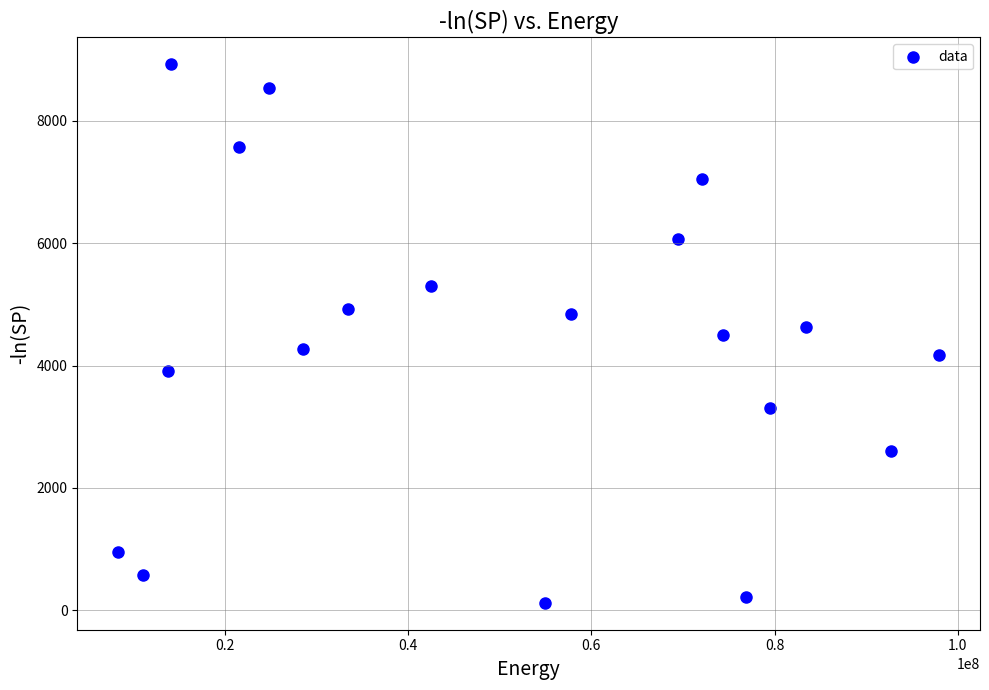

What is the range of X values (max minus min)?

89627655